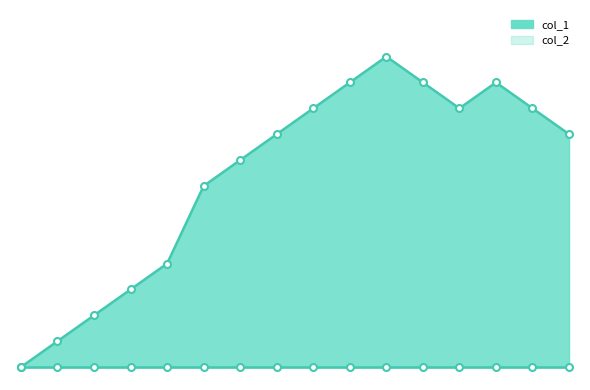

Reading right to left, extract all data points from this chart.

9	10	11	10	11	12	11	10	9	8	7	4	3	2	1	0